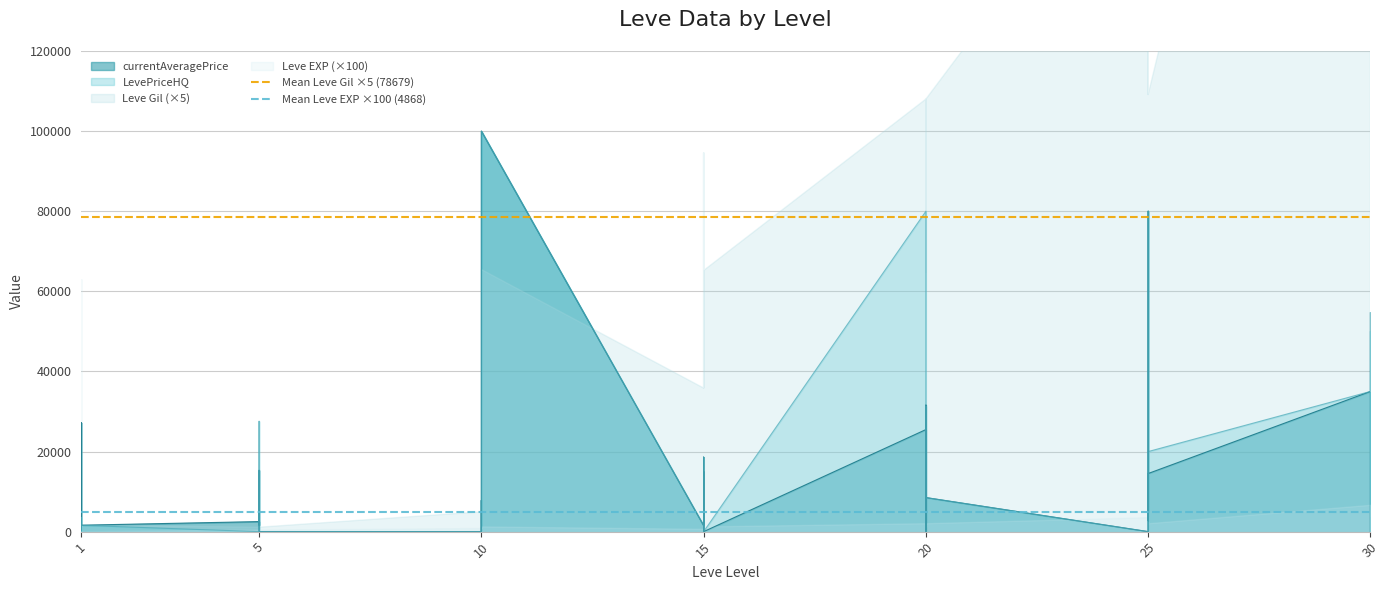

How many lines are shown in the chart?

2